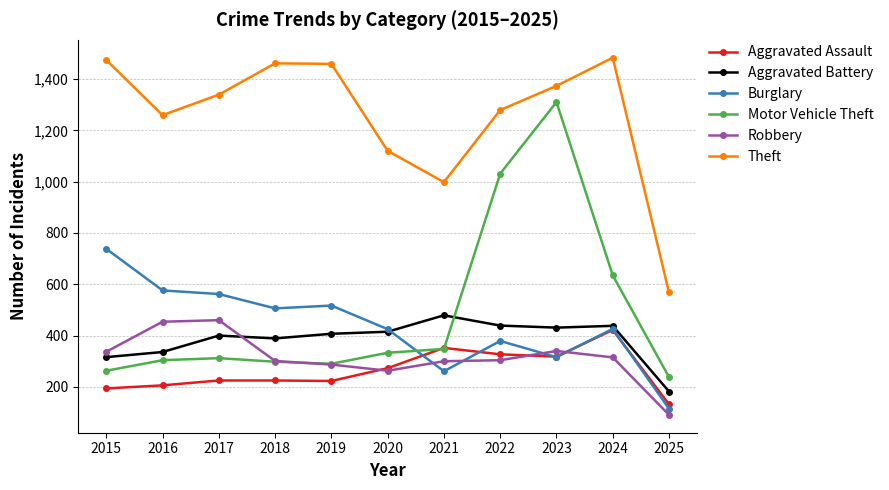

What are all the series names shown in the legend?

Aggravated Assault, Aggravated Battery, Burglary, Motor Vehicle Theft, Robbery, Theft